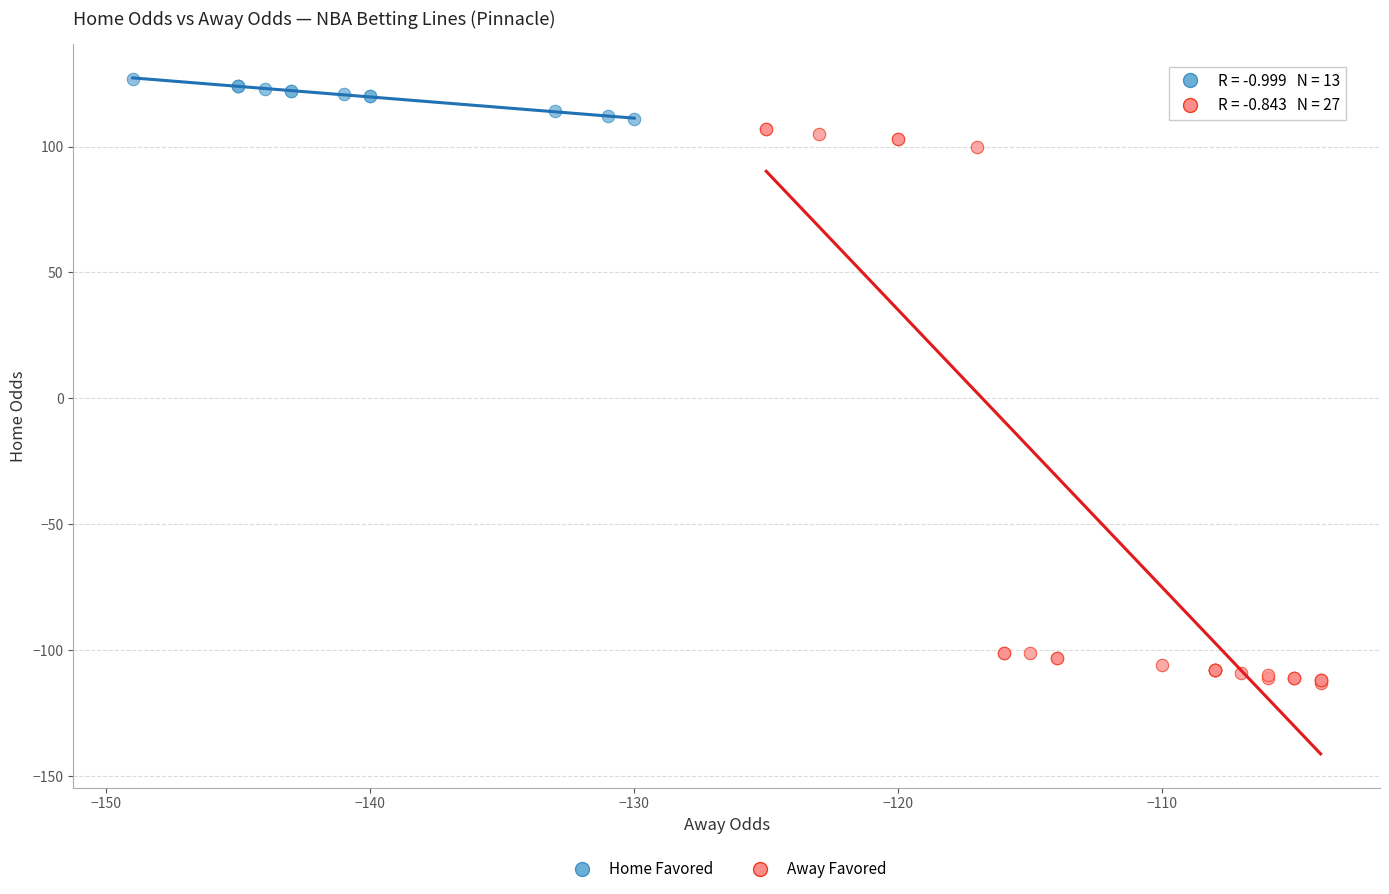

Which series reaches the minimum Y coordinate?

Away Favored